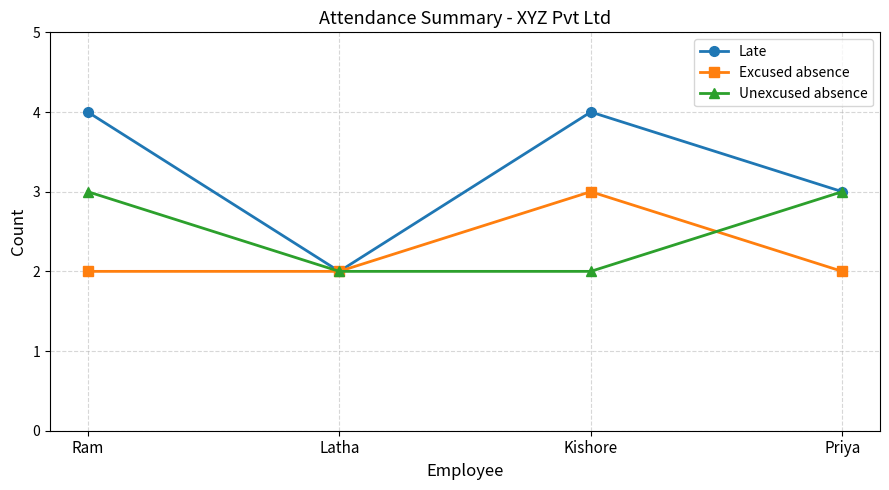

In Excused absence, how many points are higher than both neighbors (excluding endpoints)?

1